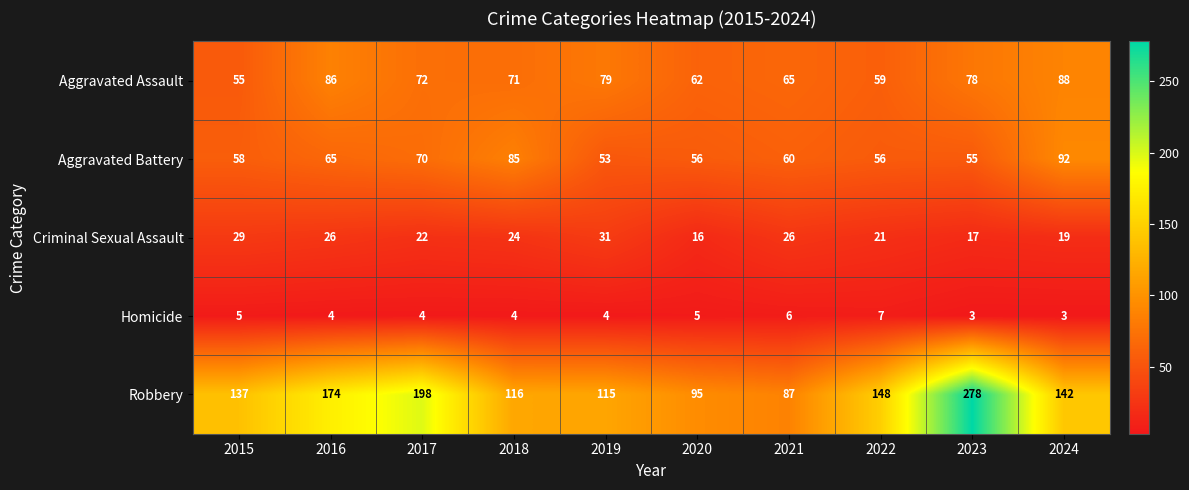

The value of Robbery at 2022 is 59. True or false?

False